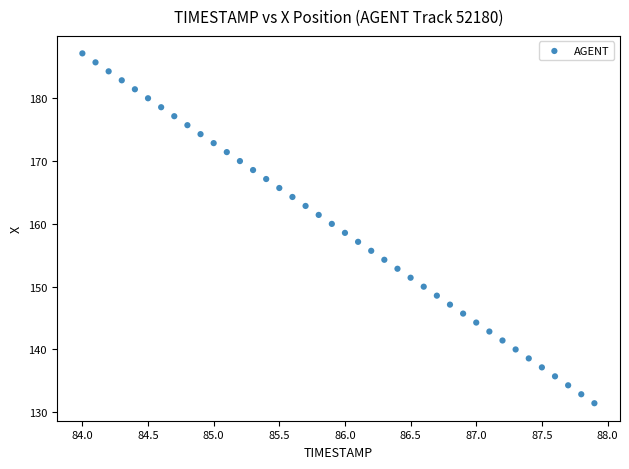

What is the range of Y values (max minus min)?

55.8